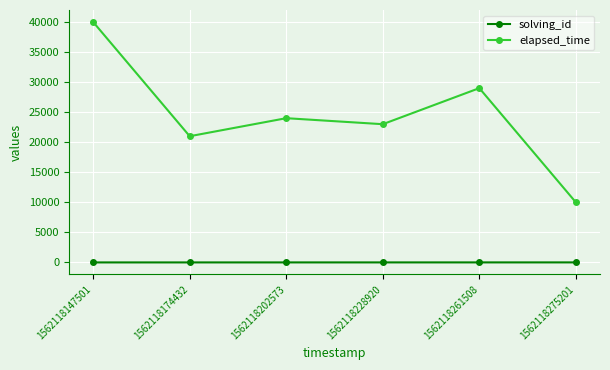

How many lines are shown in the chart?

2